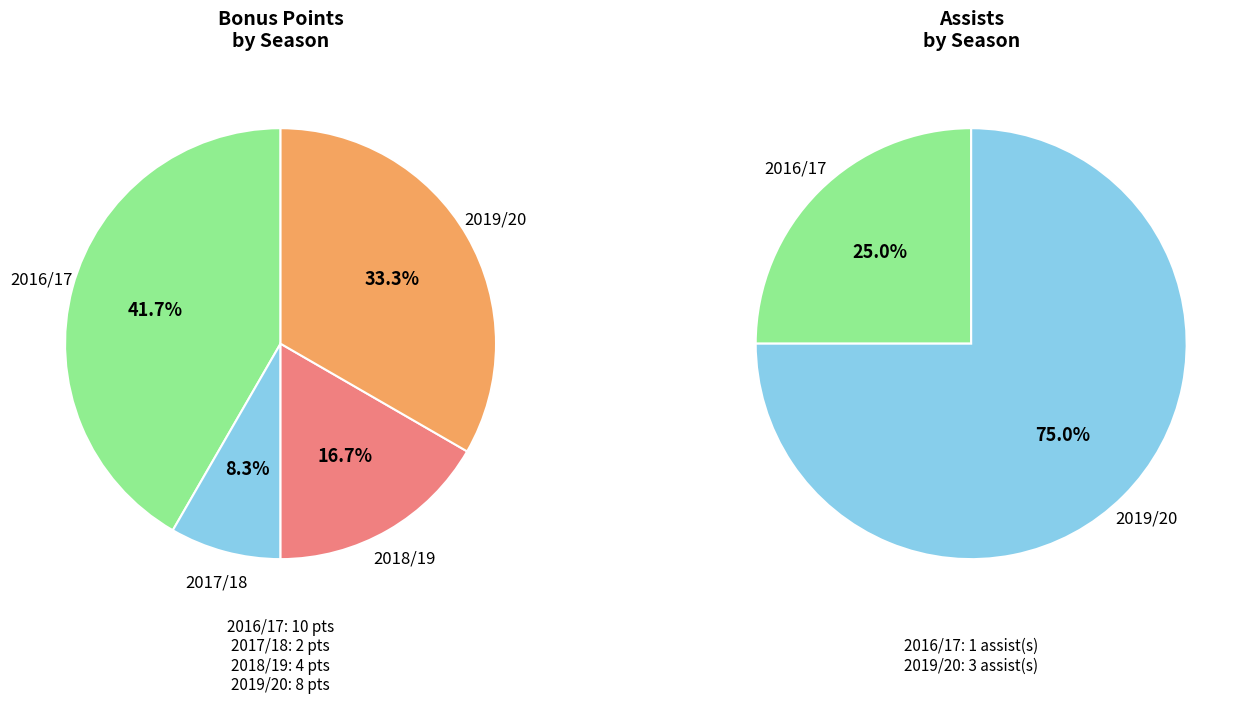

How many slices are in this pie chart?

6